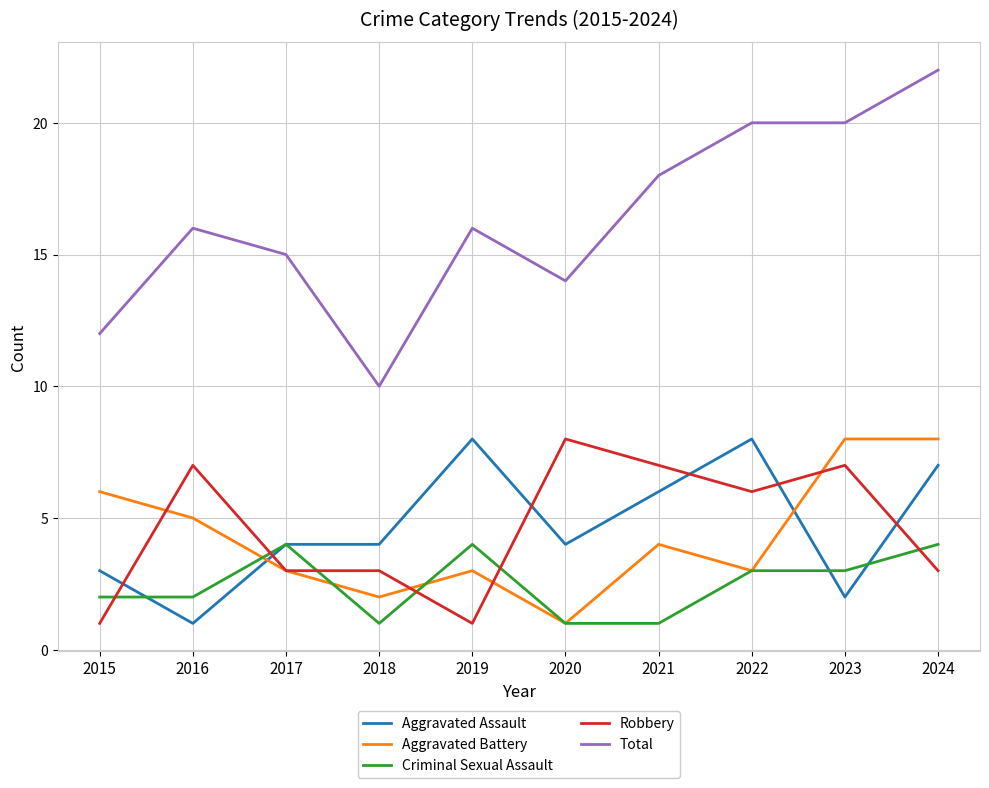

How many lines are shown in the chart?

5